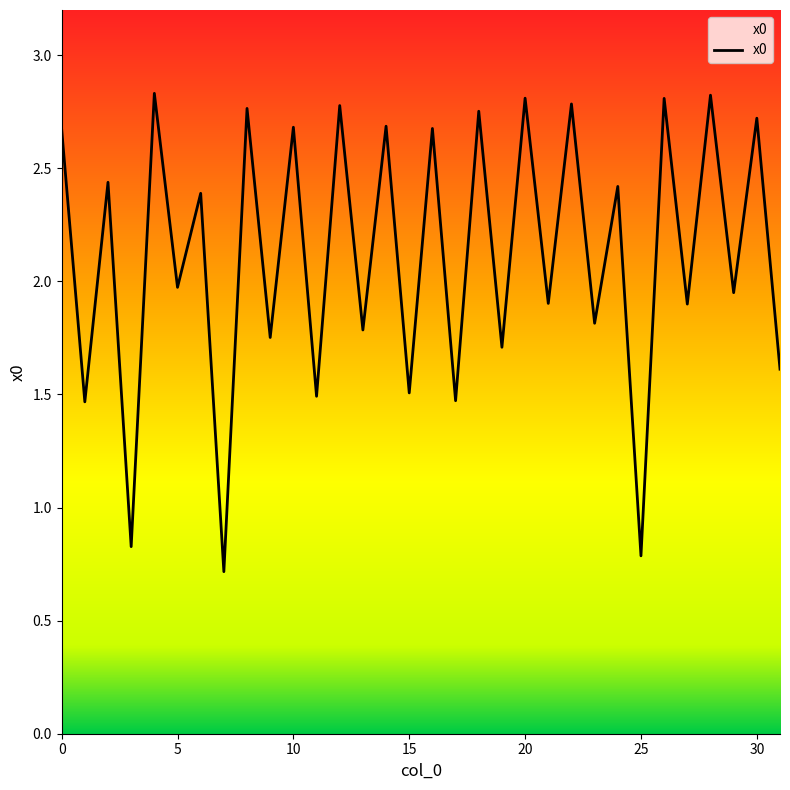

What is the minimum value shown in the chart?

0.7